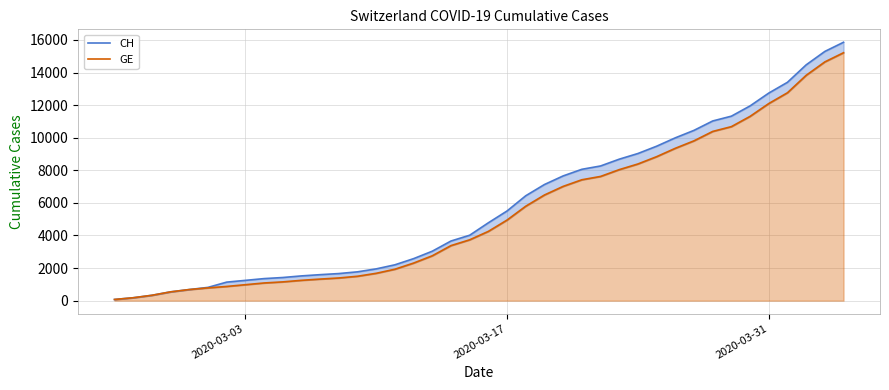

True or false: CH has more than 0 interior local peaks.

False